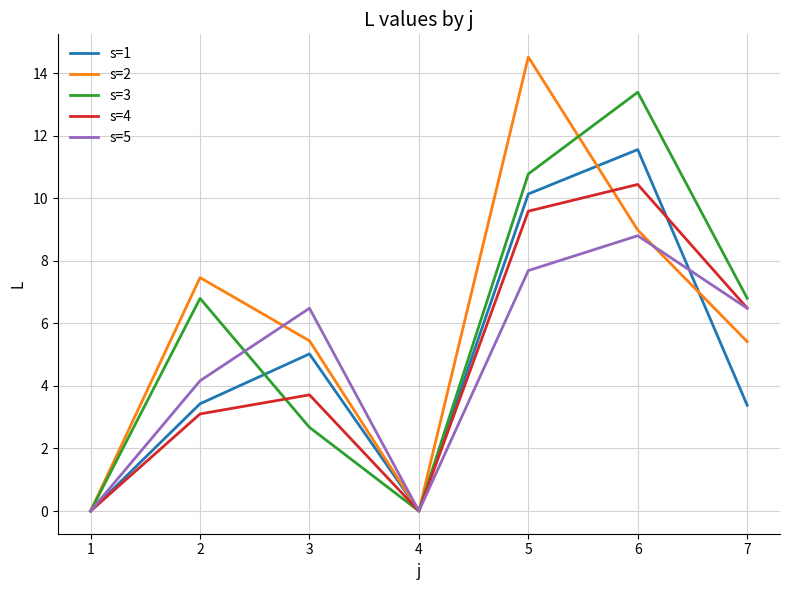

What are all the series names shown in the legend?

s=1, s=2, s=3, s=4, s=5